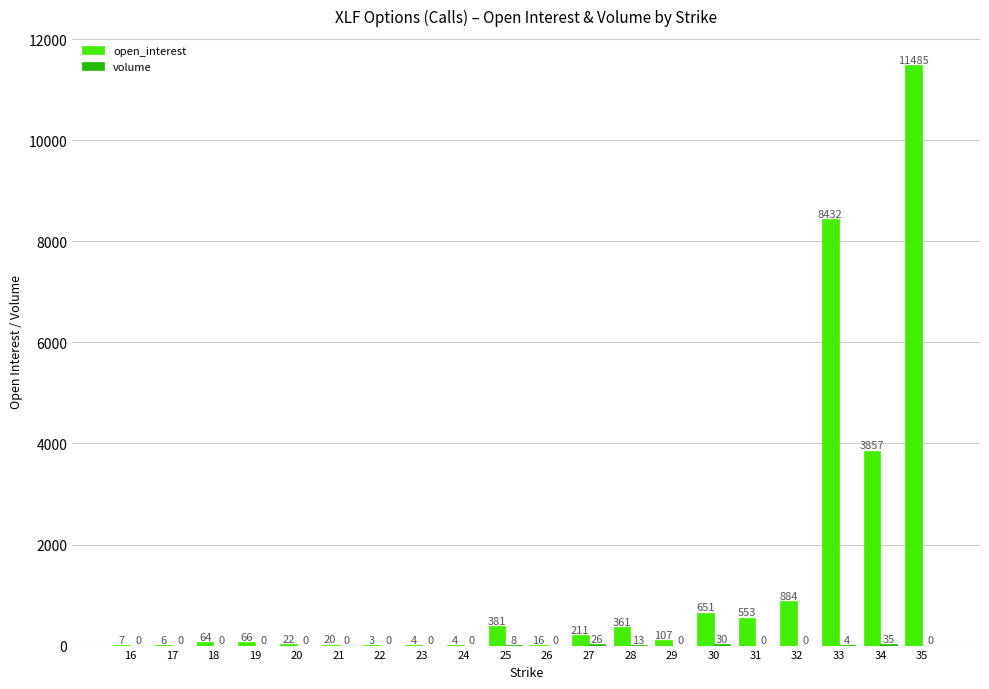

Where is open_interest nearest to the value 5744?

34